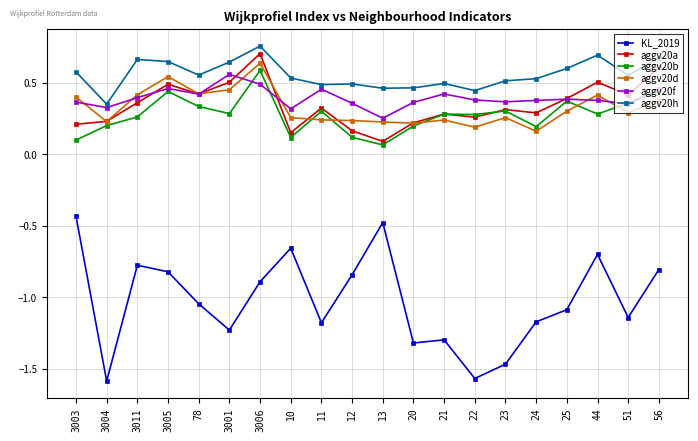

True or false: KL_2019 has a value of -2.1 at 23.

False